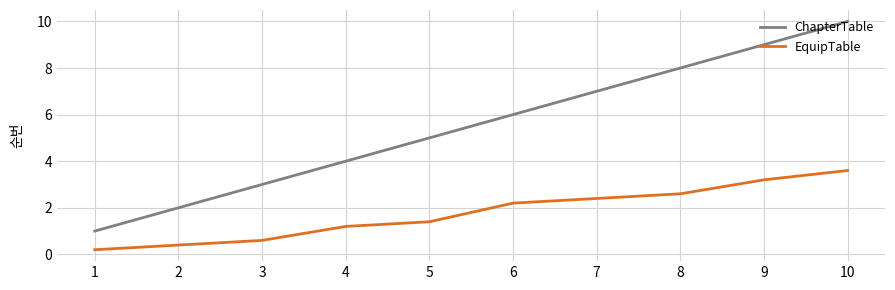

At which category is the sum across all series the highest?

10